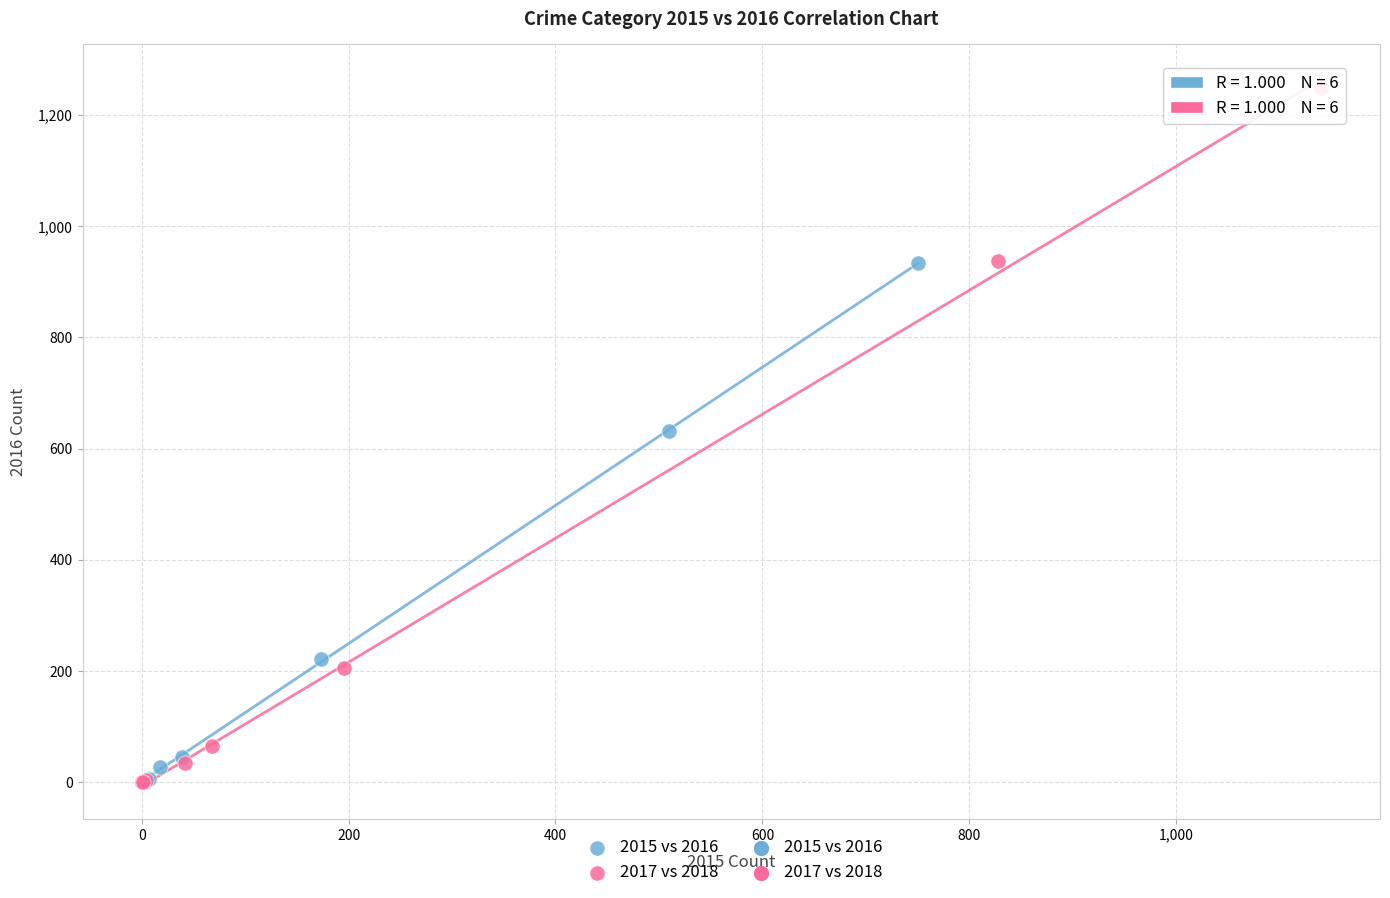

Which series reaches the maximum Y coordinate?

2017 vs 2018